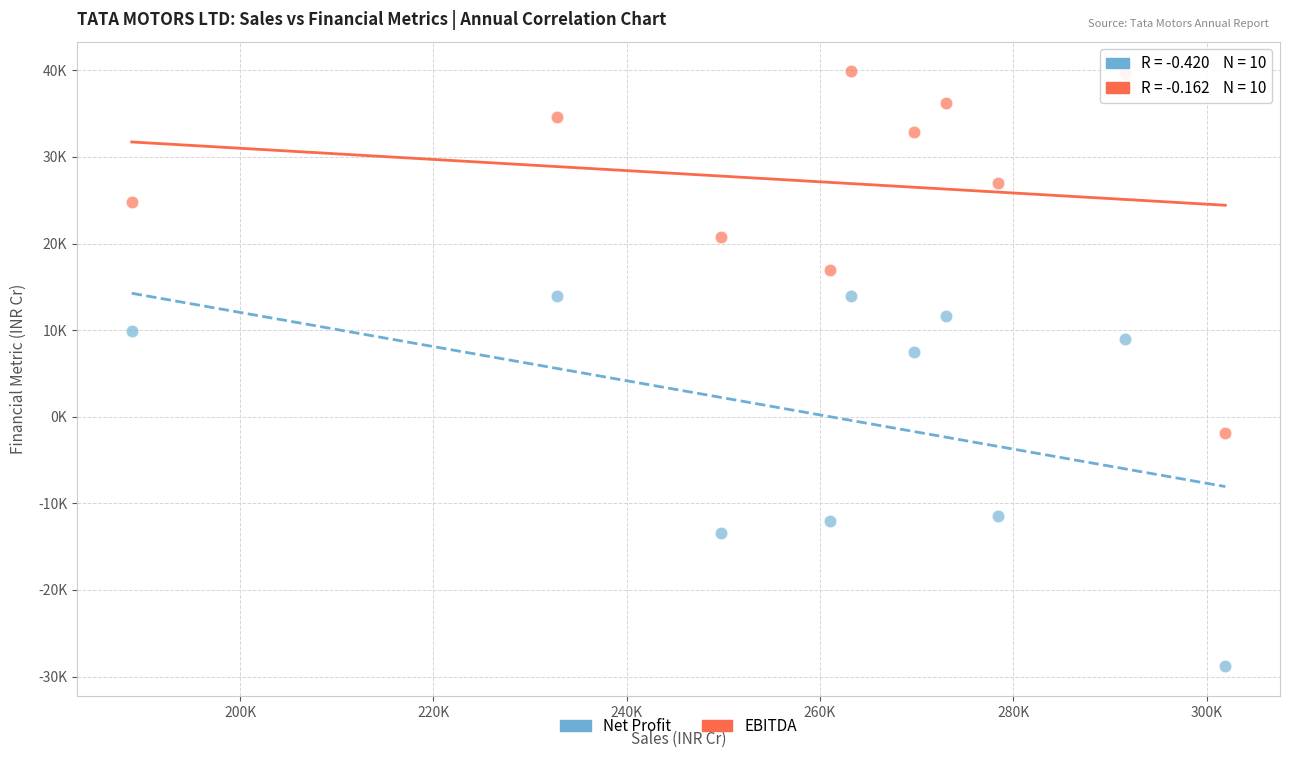

What are all the series names shown in the legend?

Net Profit, EBITDA